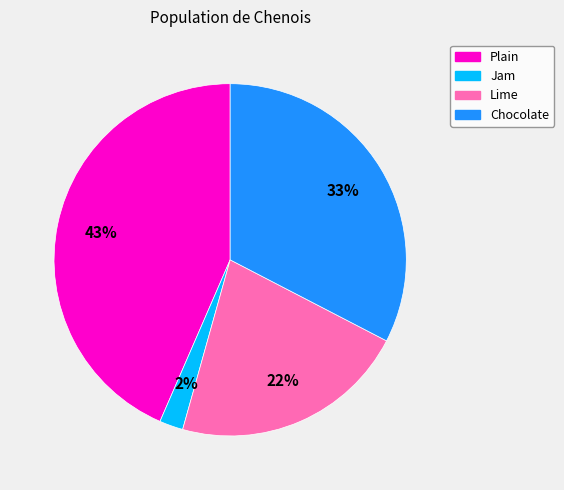

To the nearest percent, what portion does Plain represent?

43%